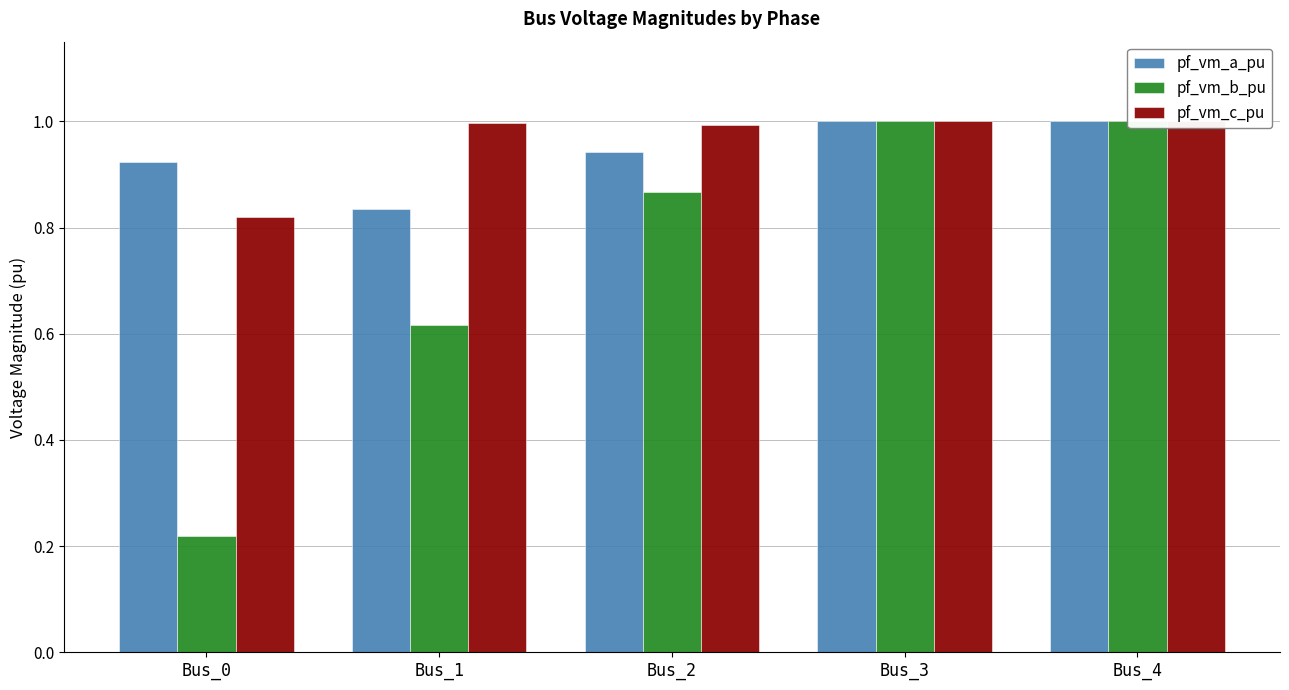

The pf_vm_c_pu series shows 1.3 at Bus_0. True or false?

False